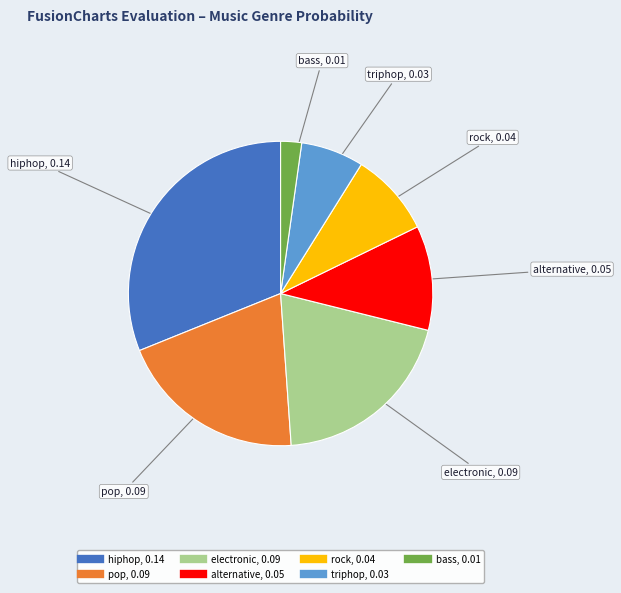

Between electronic and triphop, which is larger?

electronic